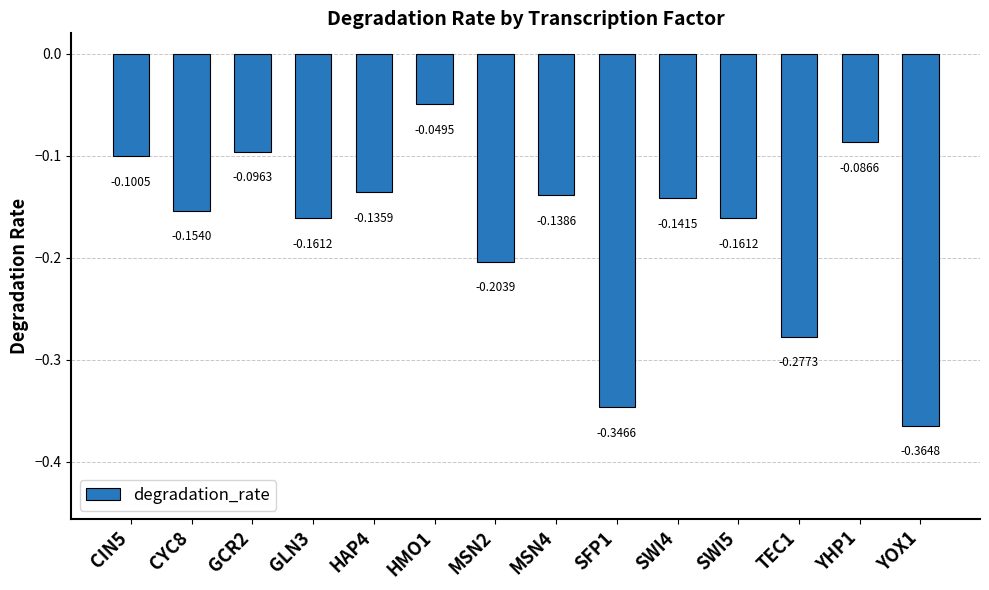

What is the difference between the maximum and minimum values?

0.3